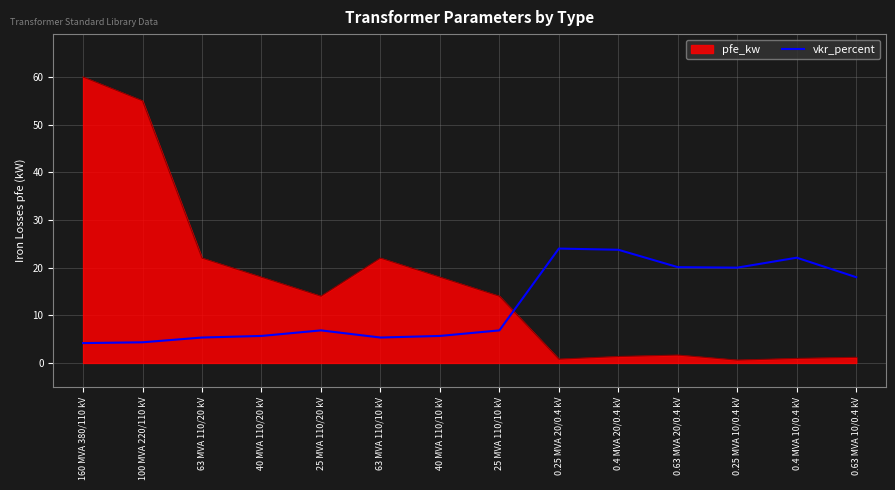

Is it true that vkr_percent equals 5.3 at 63 MVA 110/20 kV?

True